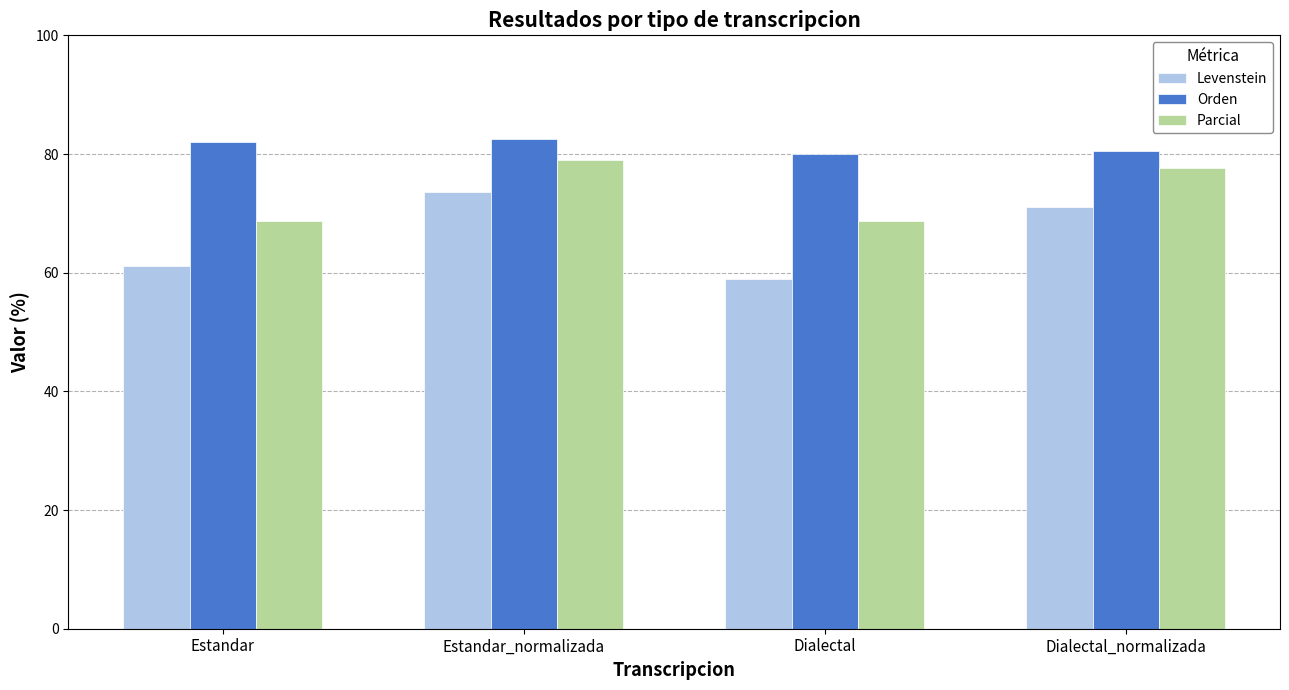

Where is Levenstein nearest to the value 66?

Estandar